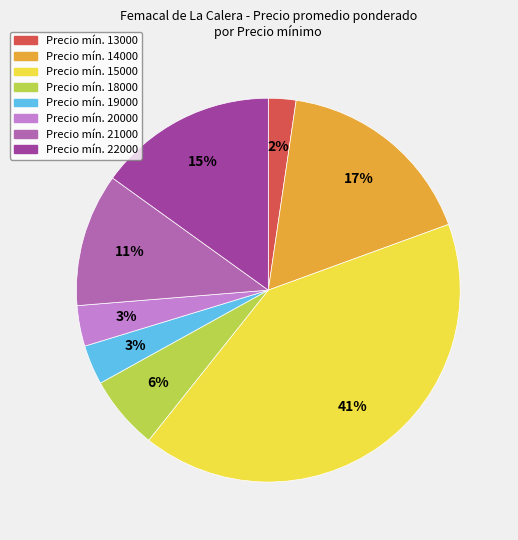

How many slices are in this pie chart?

8